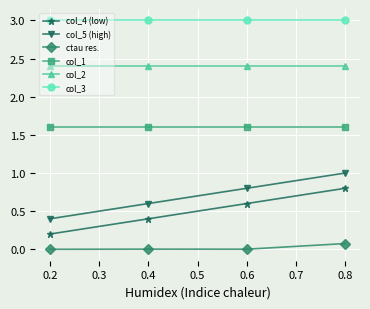

What is the spread (max minus min) of values at 0.8?

2.9